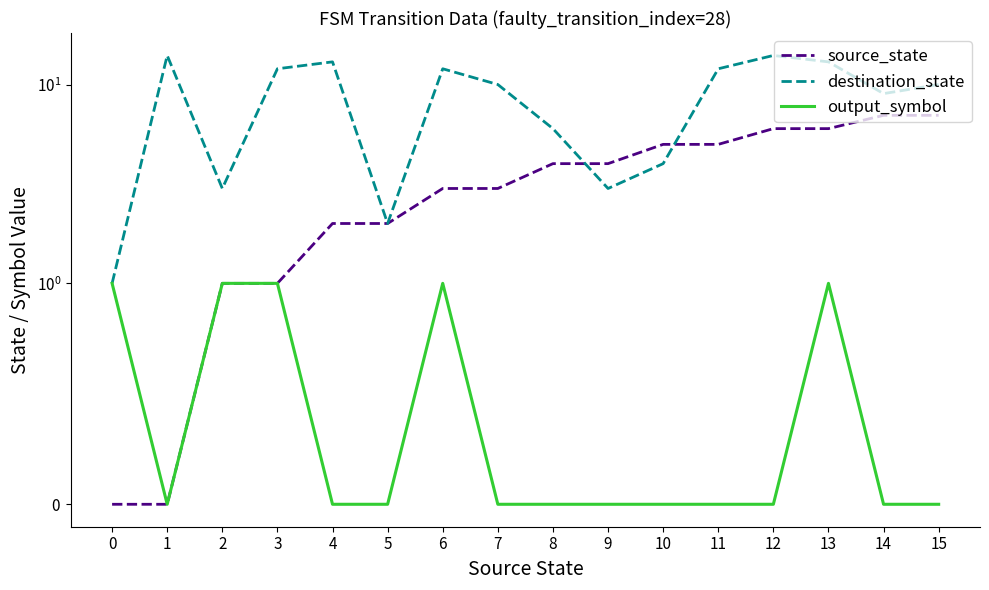

Is the value of output_symbol at 8 greater than the value of destination_state at 12?

No